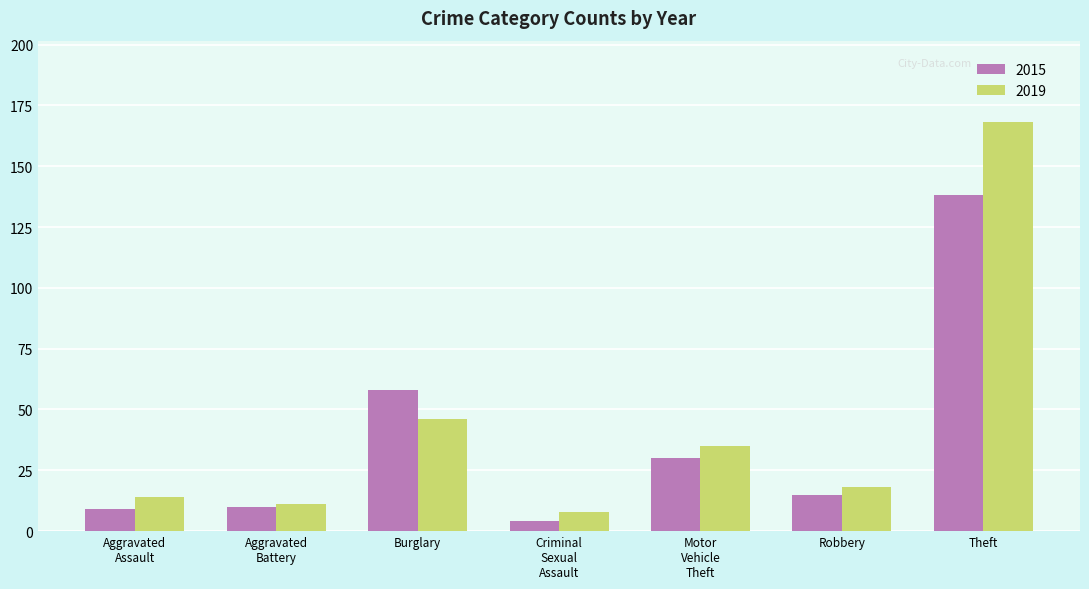

Is it true that 2015 equals 89 at Burglary?

False